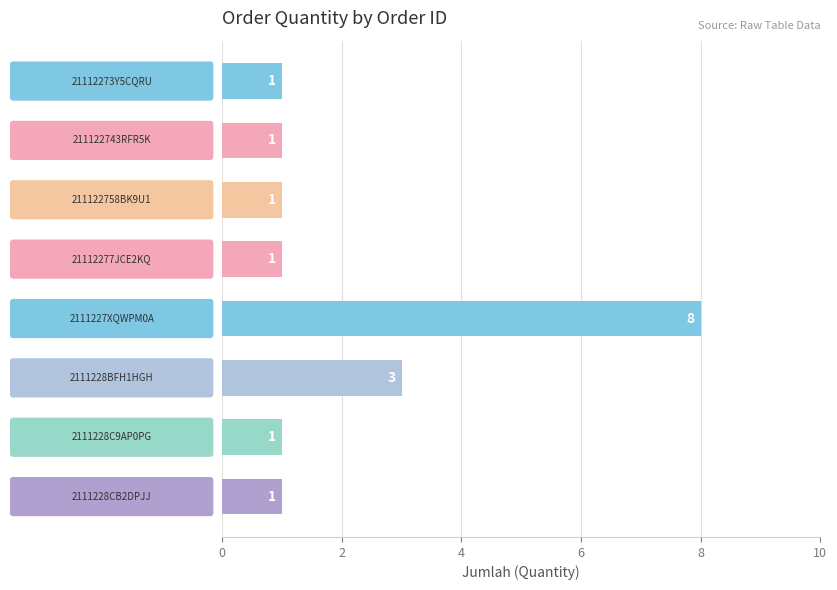

What is the difference between the maximum and second lowest values?

7